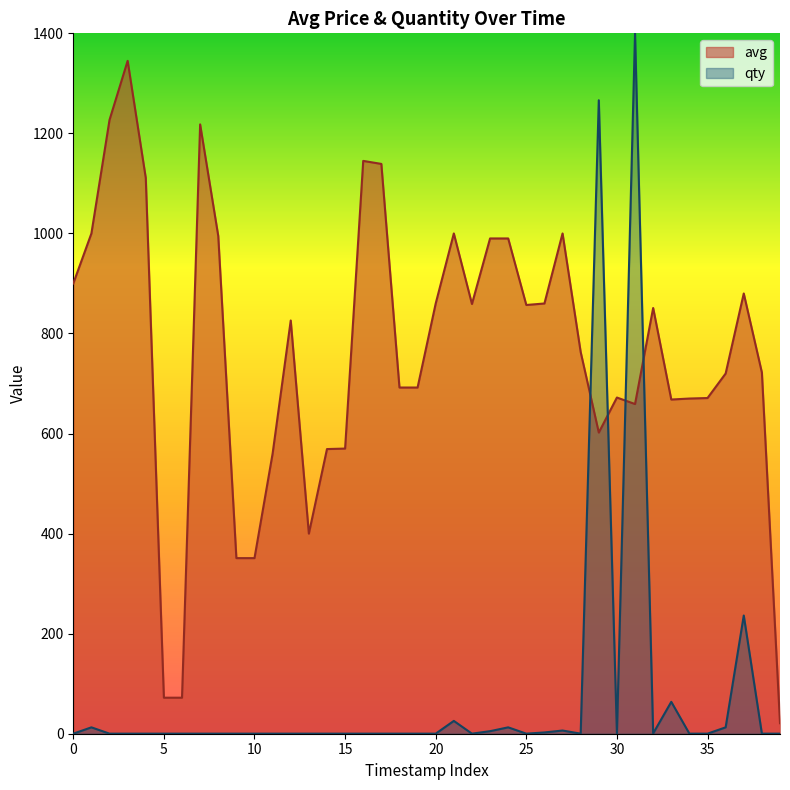

What is the average value of the qty series?

76.2